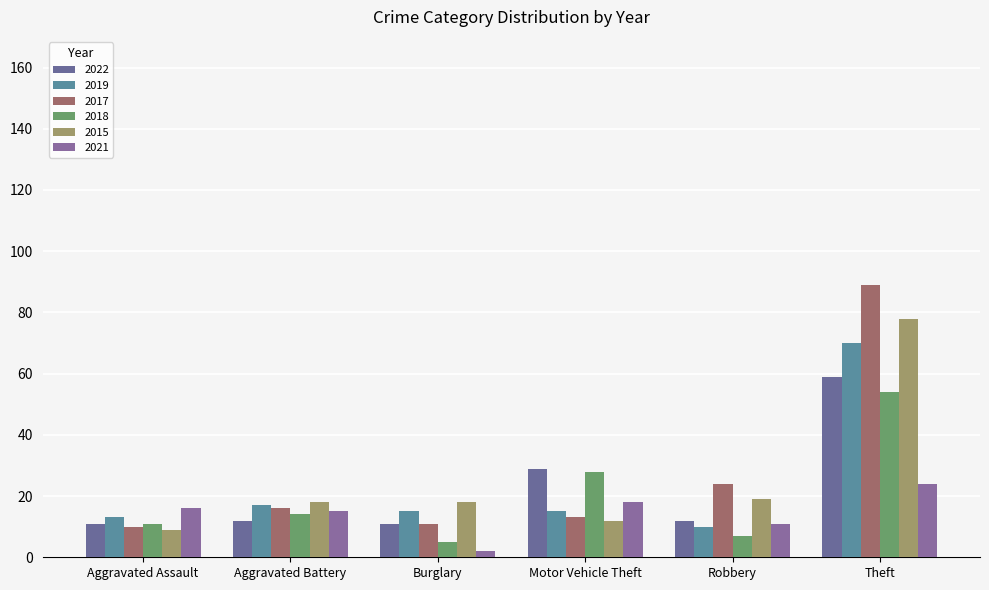

Count the number of categories in the chart.

6